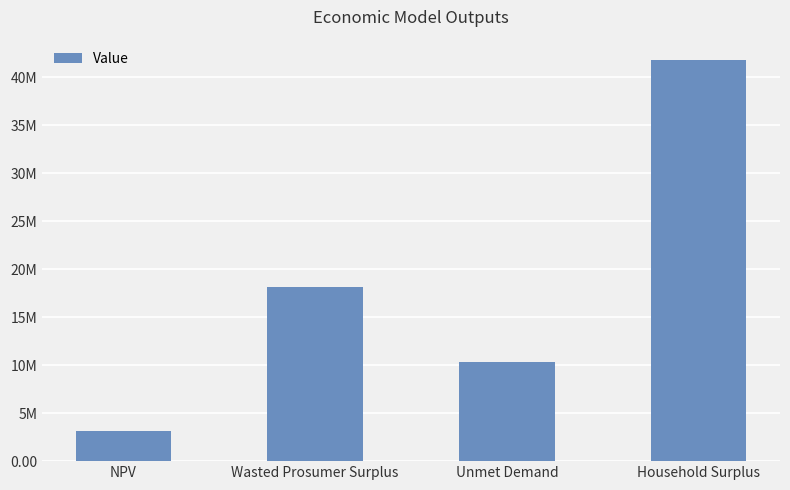

Are the bars horizontal?

No